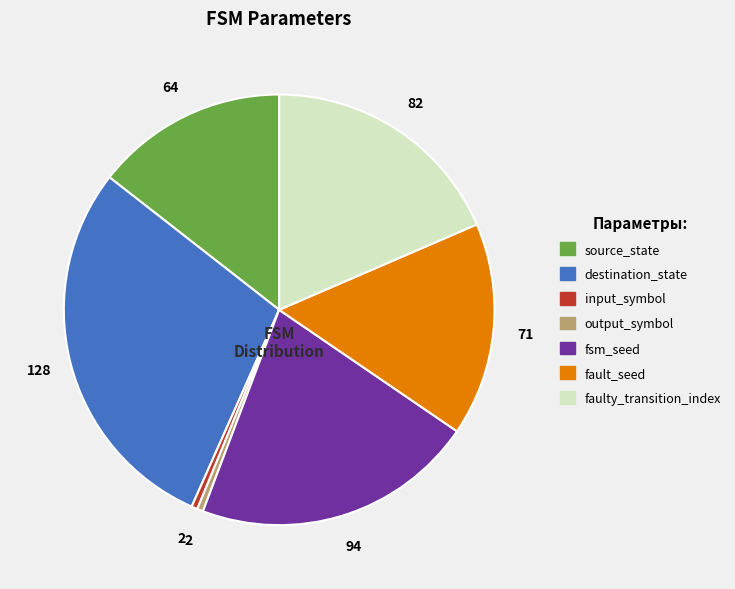

Does source_state represent more than half of the total?

No